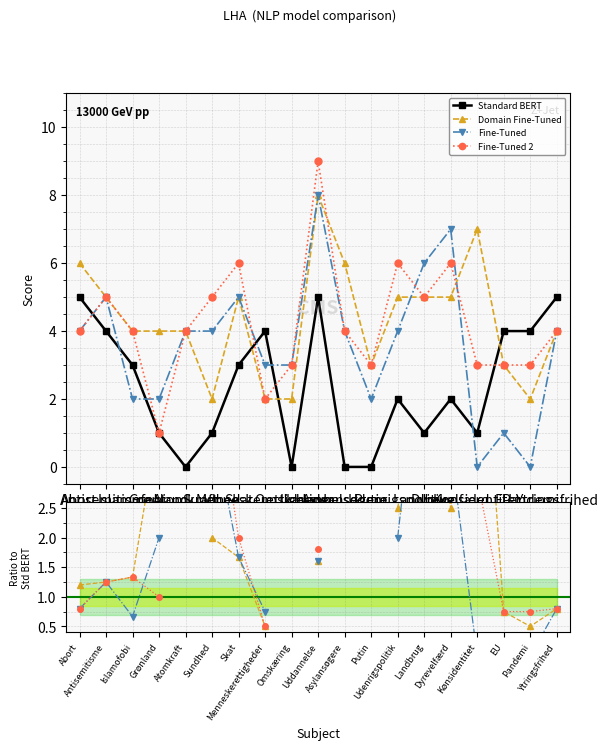

Which has a higher value, Kønsidentitet or Udenrigspolitik?

Udenrigspolitik